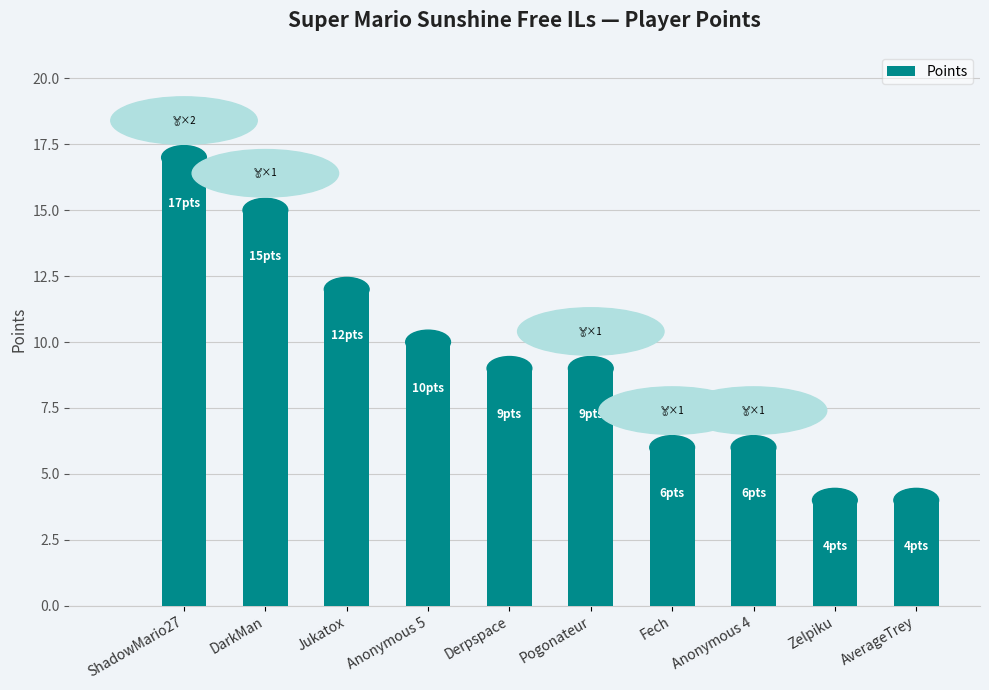

Where does the data first go above 9?

ShadowMario27